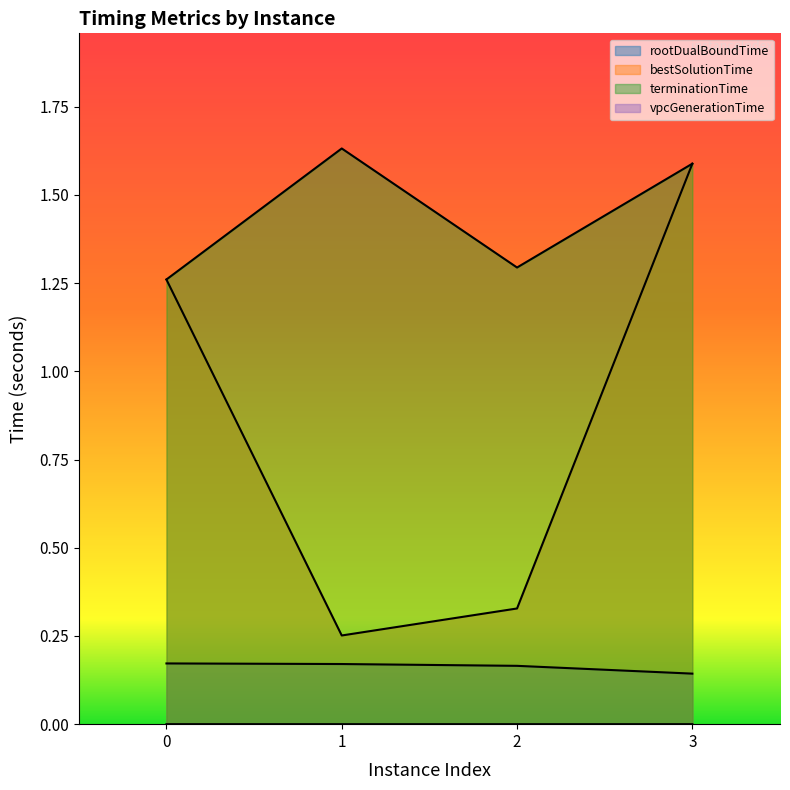

Which series has the largest range (max minus min)?

bestSolutionTime